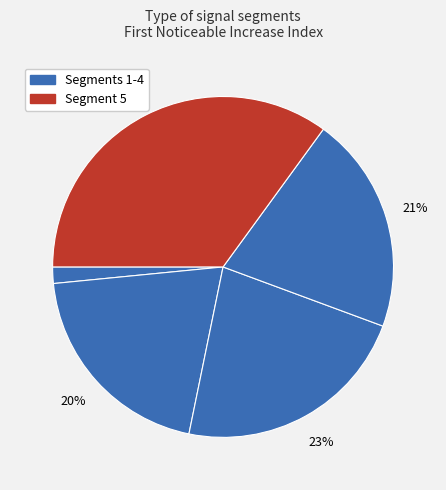

How many slices are in this pie chart?

5